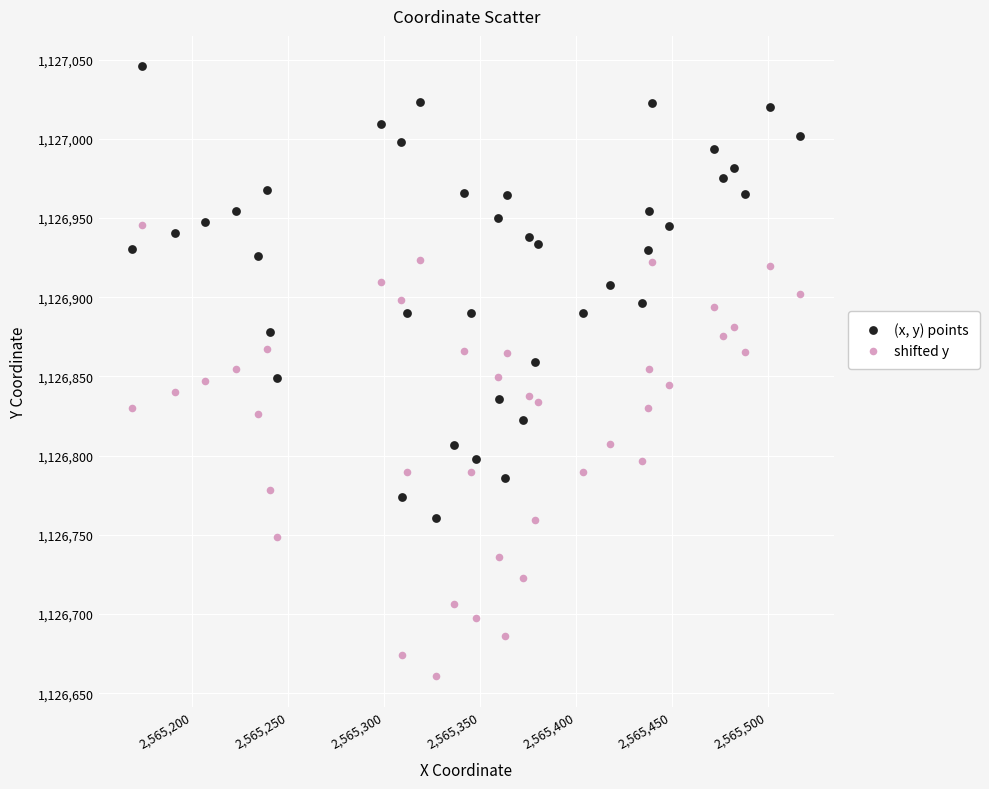

Across all data points, what is the range of X values (max minus min)?

348.2